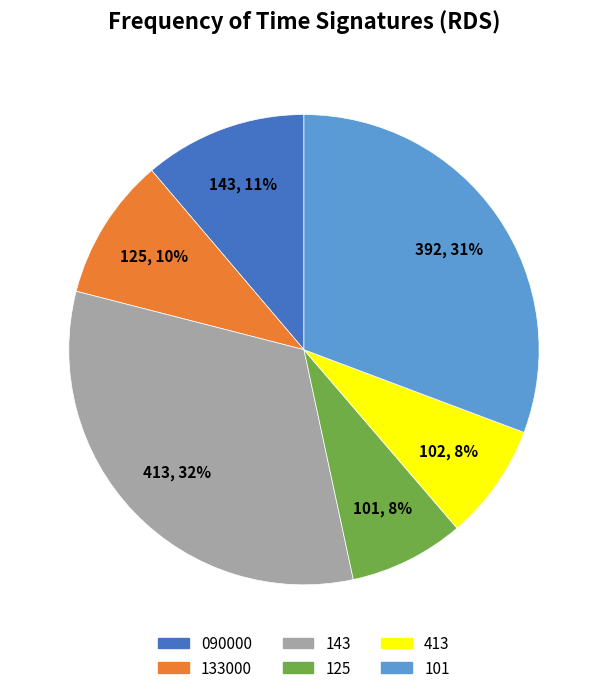

Is there a majority slice in this chart?

No